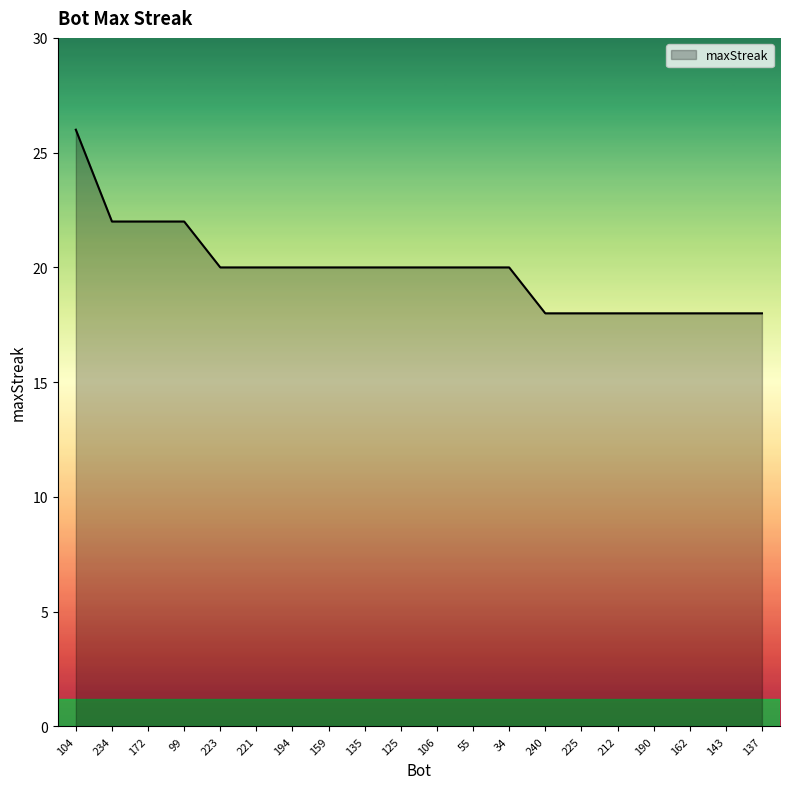

What position from the left is 223?

5